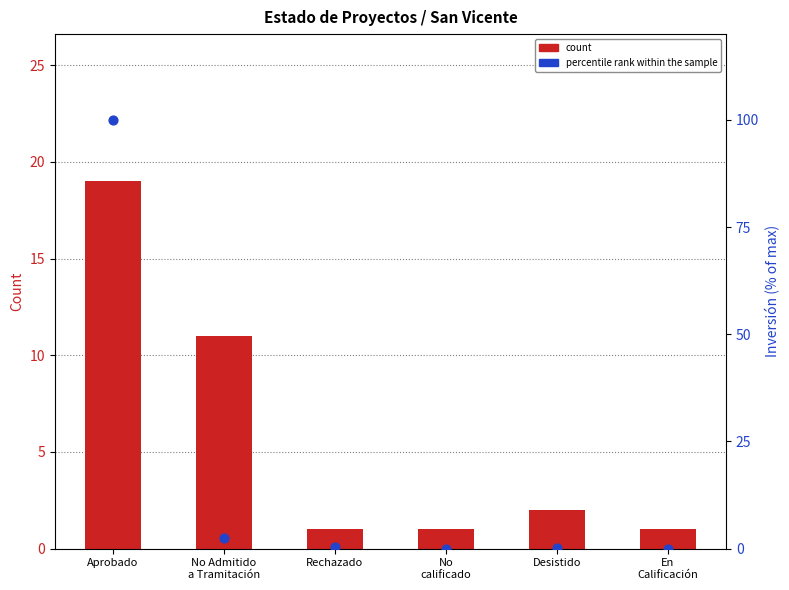

Which series contains the lowest Y value?

percentile rank within the sample